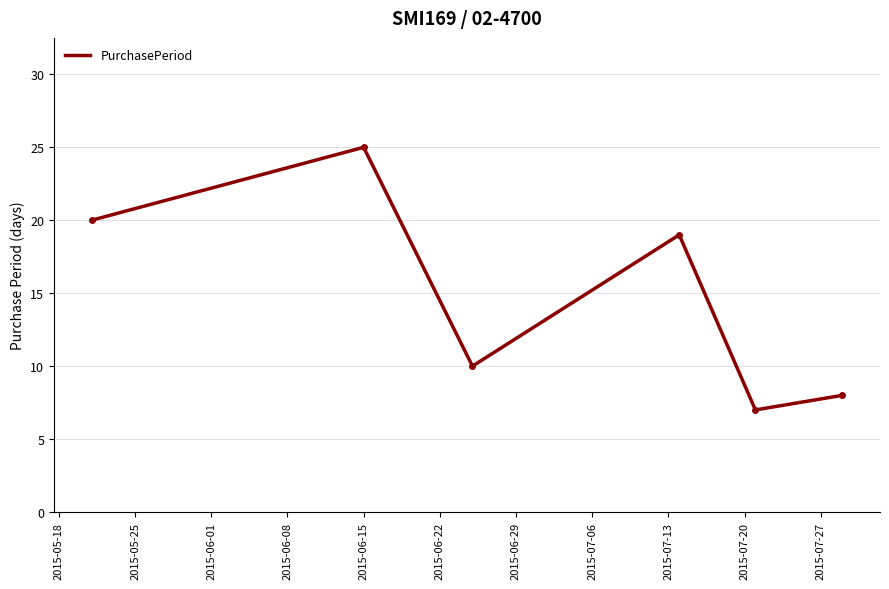

True or false: the data has more than 2 interior local peaks.

False